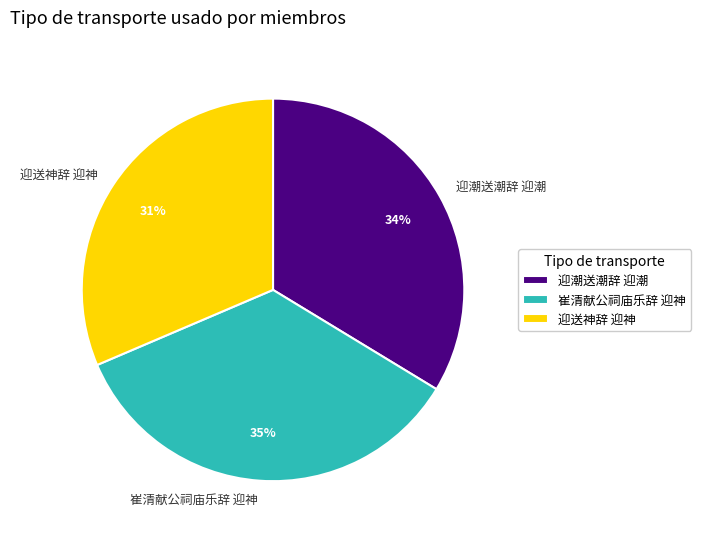

How many slices are in this pie chart?

3